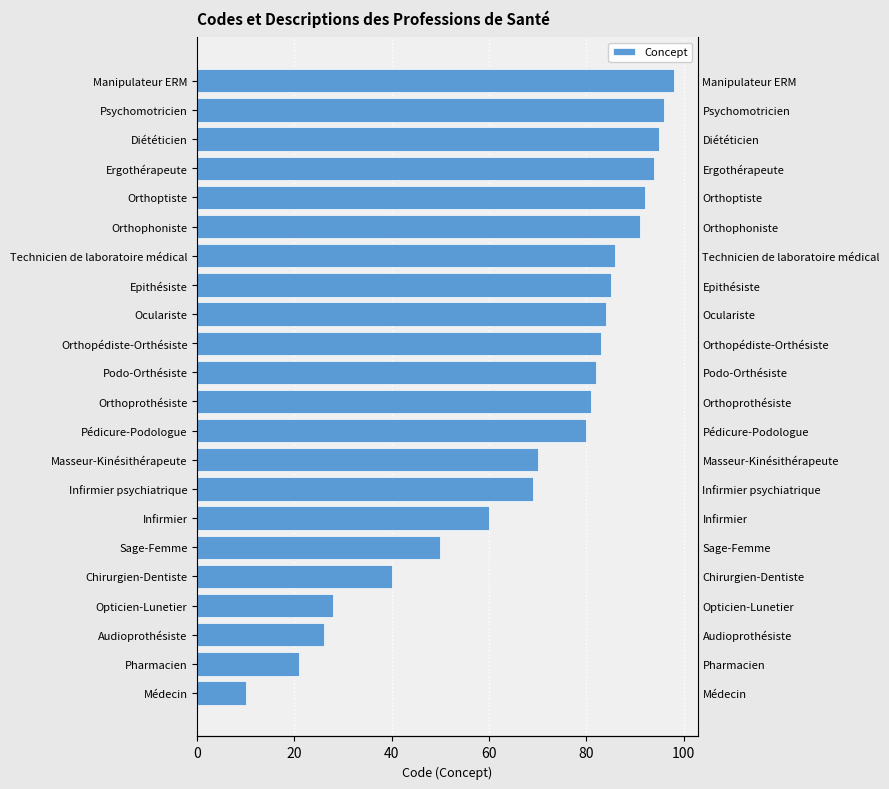

Is it true that the value at Sage-Femme is 73?

False